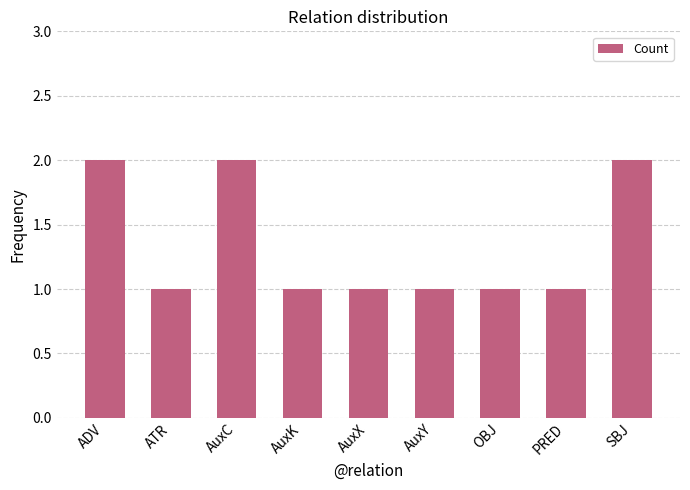

Reading right to left, list all the values displayed in this chart.

SBJ=2	PRED=1	OBJ=1	AuxY=1	AuxX=1	AuxK=1	AuxC=2	ATR=1	ADV=2